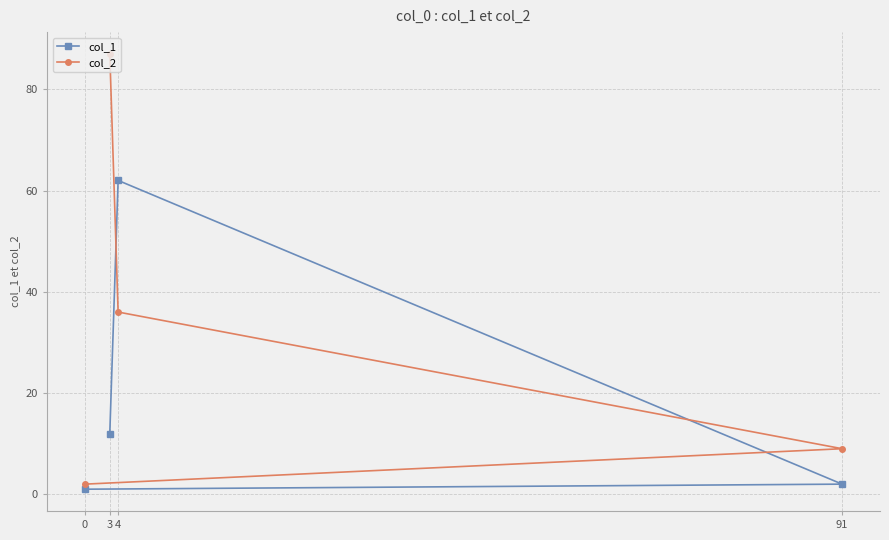

How many lines are shown in the chart?

2